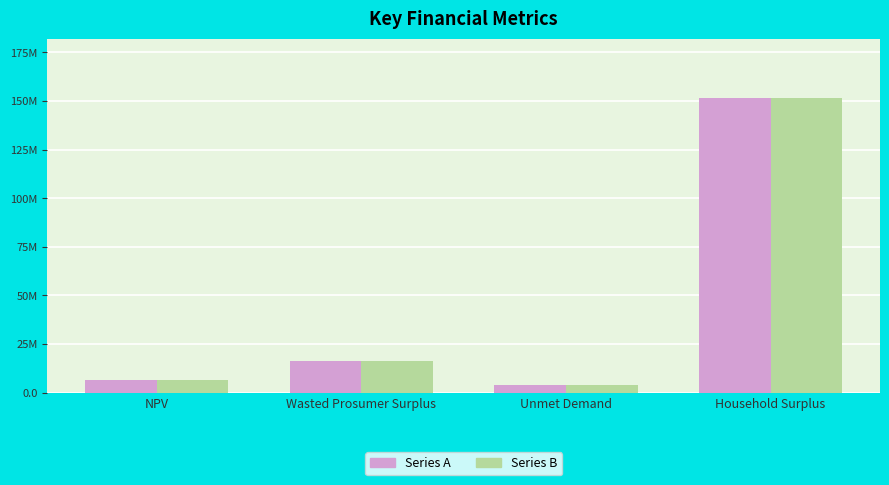

Is the value of Series A at NPV greater than the value of Series B at Household Surplus?

No